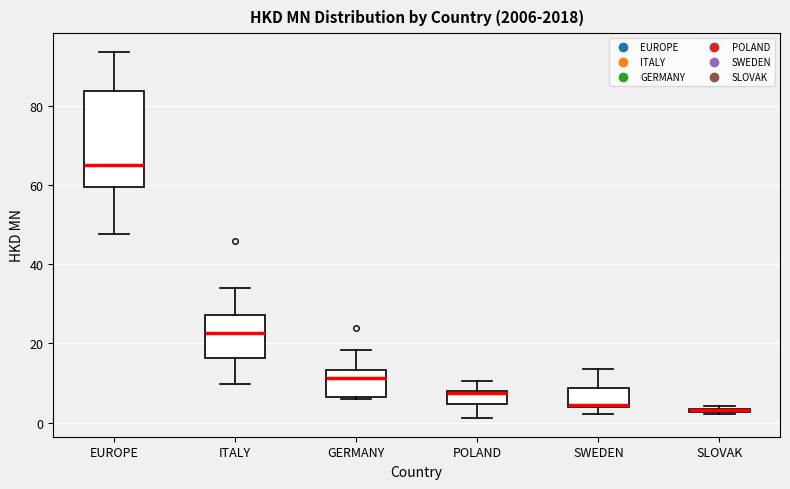

Where is the upper edge of the box for SWEDEN on the y-axis? The values are not printed on the chart, so give them approximately, as read against the axis.

8